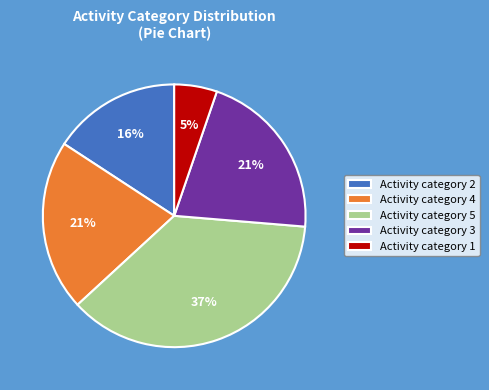

To the nearest percent, what is the difference between the largest and smallest slice percentages?

32%